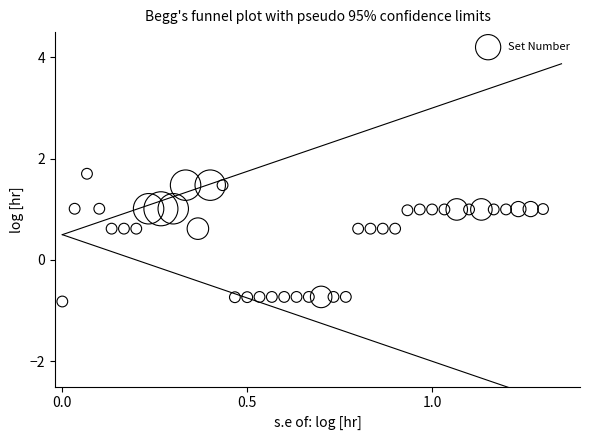

What is the range of X values (max minus min)?

1.3